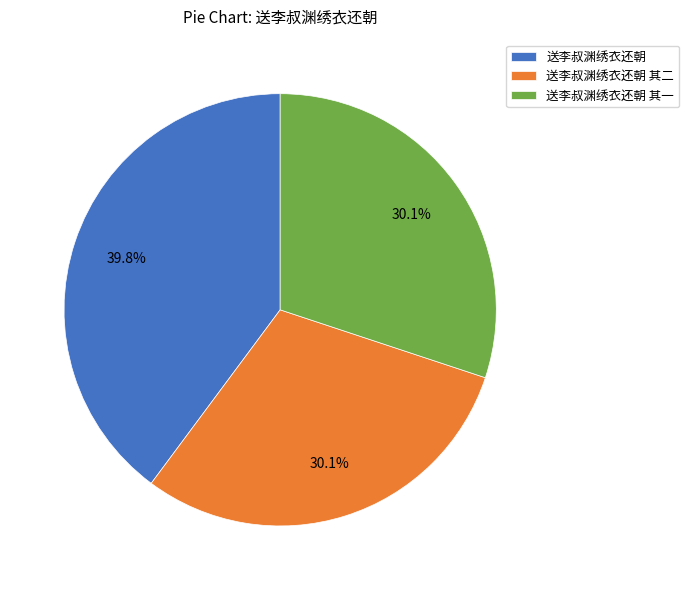

What percentage is NOT represented by 送李叔渊绣衣还朝 其一?

69.9%